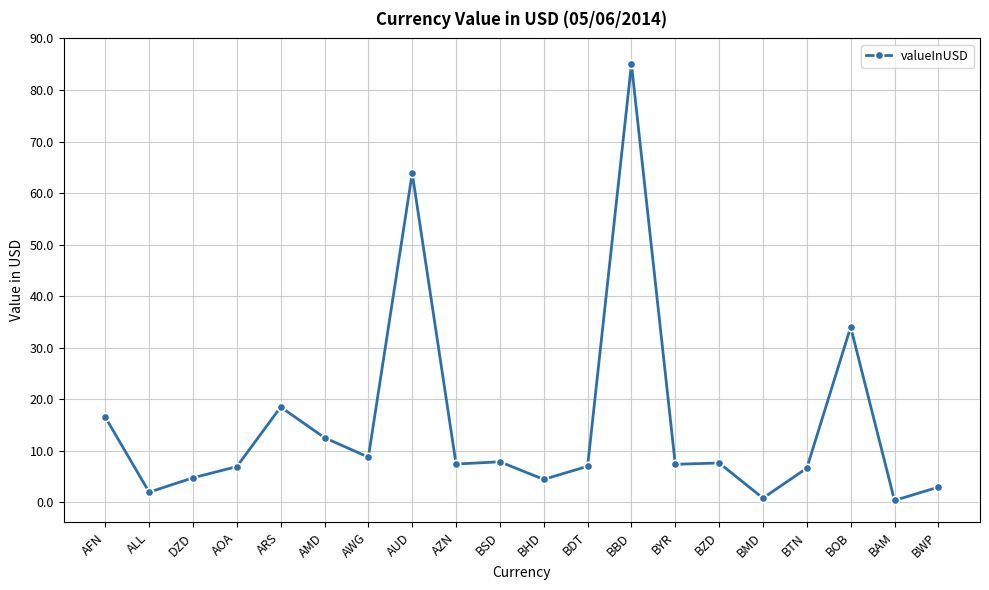

What position from the left is BWP?

20